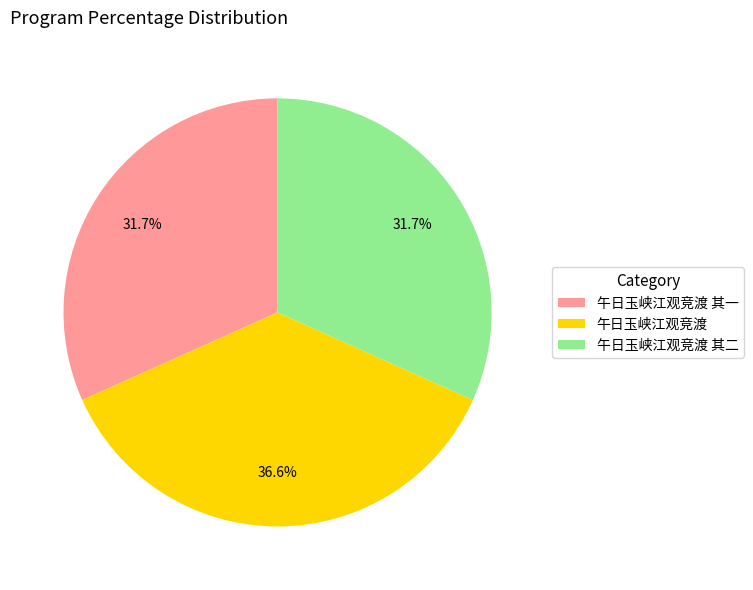

What is the ratio of the value at 午日玉峡江观竞渡 其二 to the value at 午日玉峡江观竞渡?

0.9